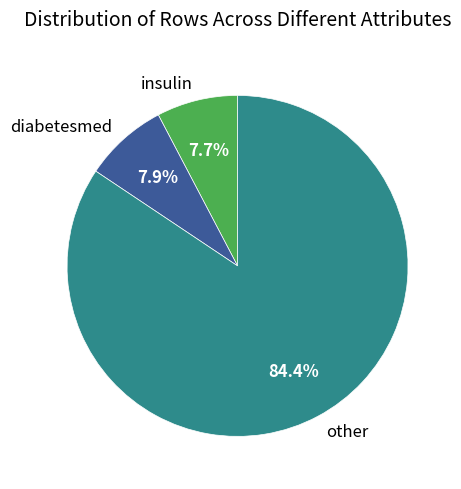

Count the number of slices in the pie.

3